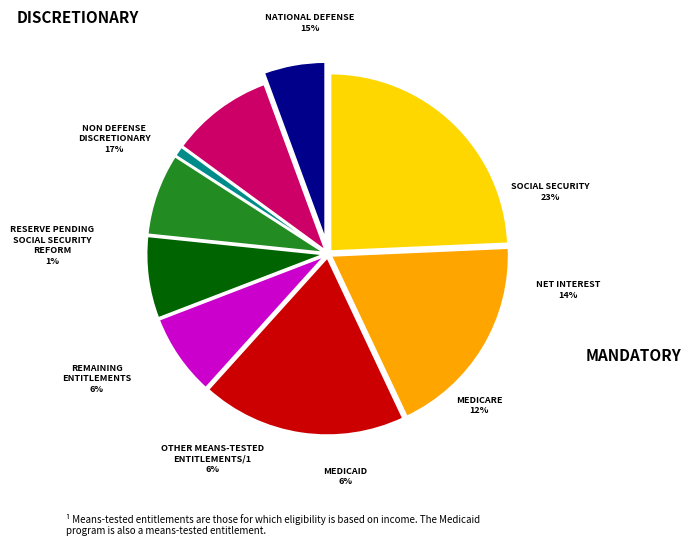

To the nearest percent, what percentage of the pie is n=6?

6%